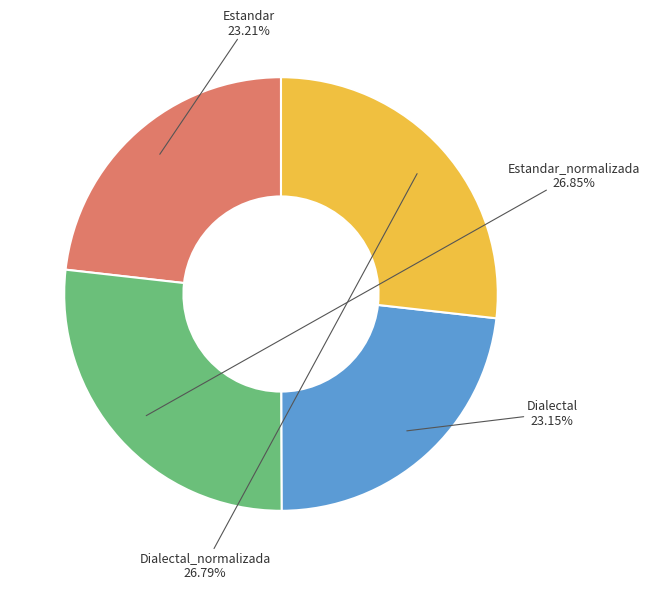

Approximately how many times larger is the value at Estandar_normalizada compared to Dialectal_normalizada?

1.0